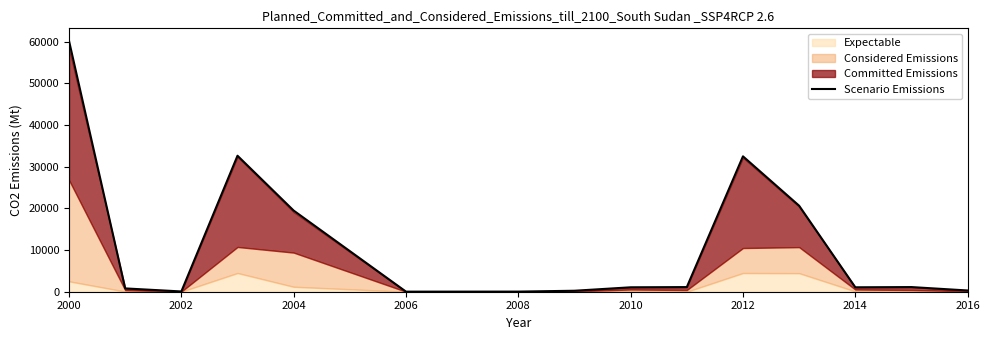

The Scenario Emissions series shows 44536.3 at 2012. True or false?

False